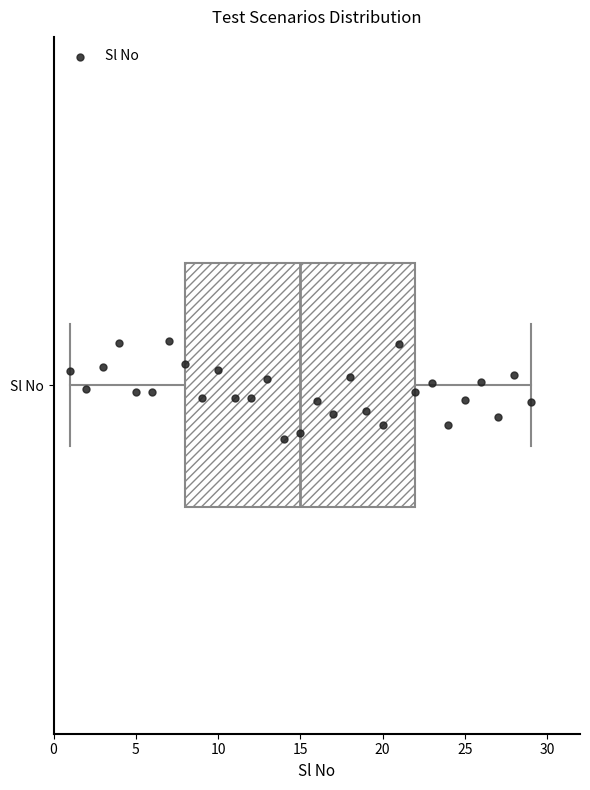

Transcribe this box plot: give where the median line is, the range the box spans, and where the two whiskers end, as read against the x-axis. The values are not printed on the chart, so give them approximately, as read against the axis.

median 15, box 8 to 22, whiskers 1 to 29